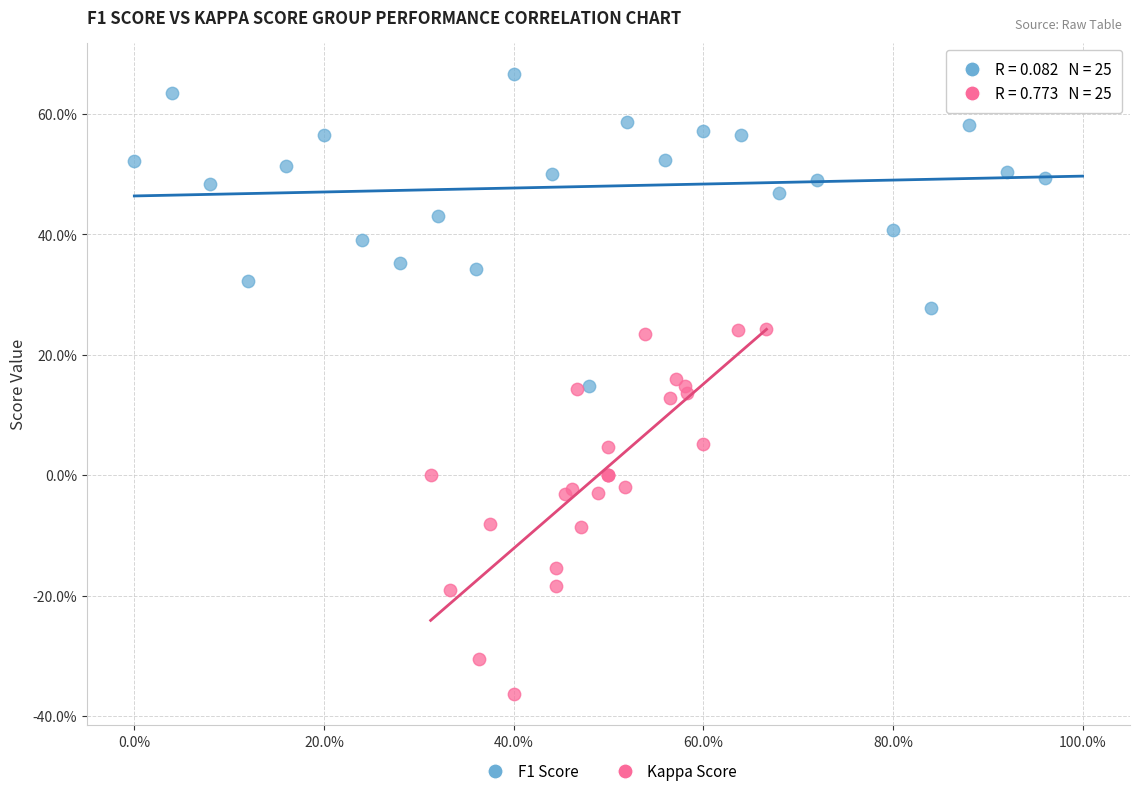

What are all the series names shown in the legend?

F1 Score, Kappa Score